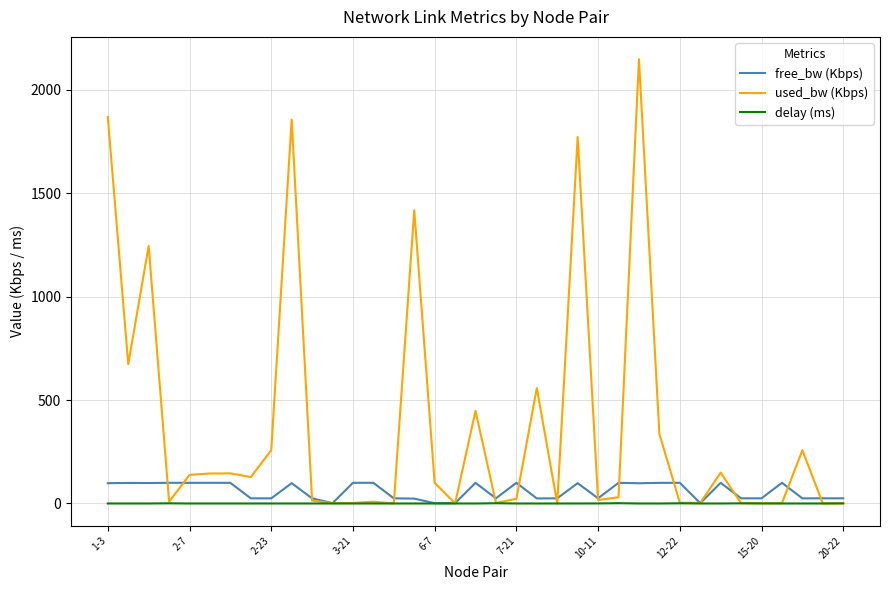

What are all the series names shown in the legend?

free_bw (Kbps), used_bw (Kbps), delay (ms)